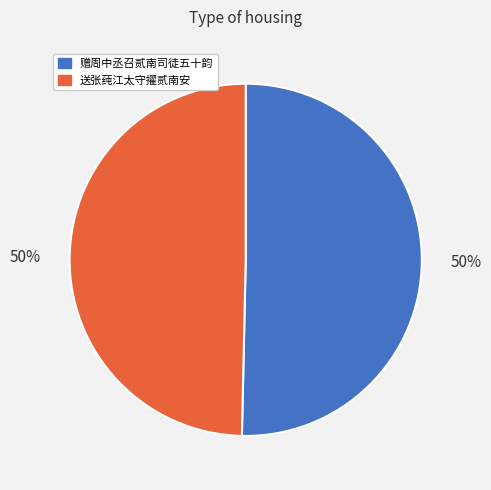

How many segments does this pie chart have?

2